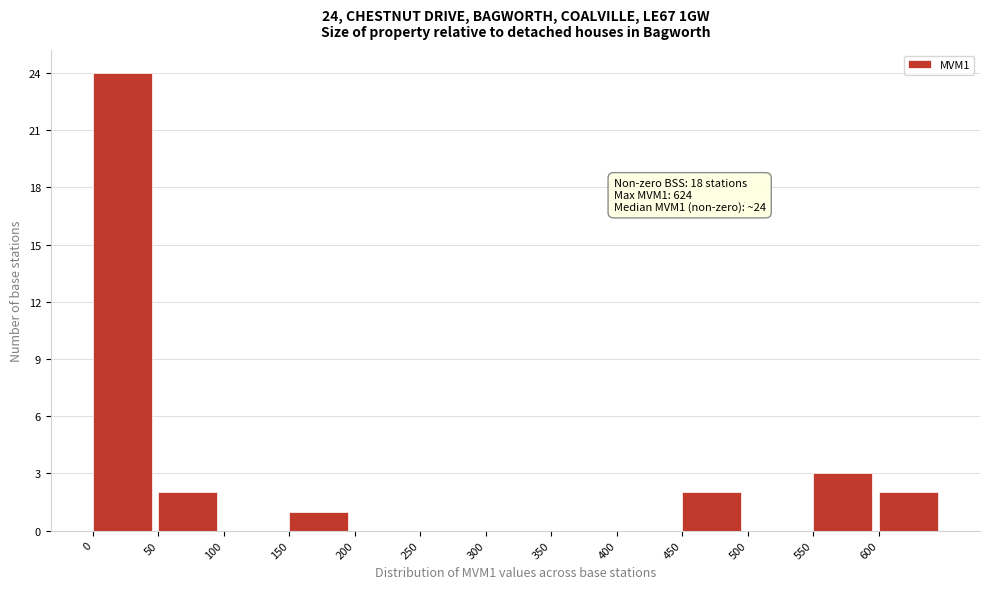

Which range on the x-axis has the tallest bar?

0 to 50